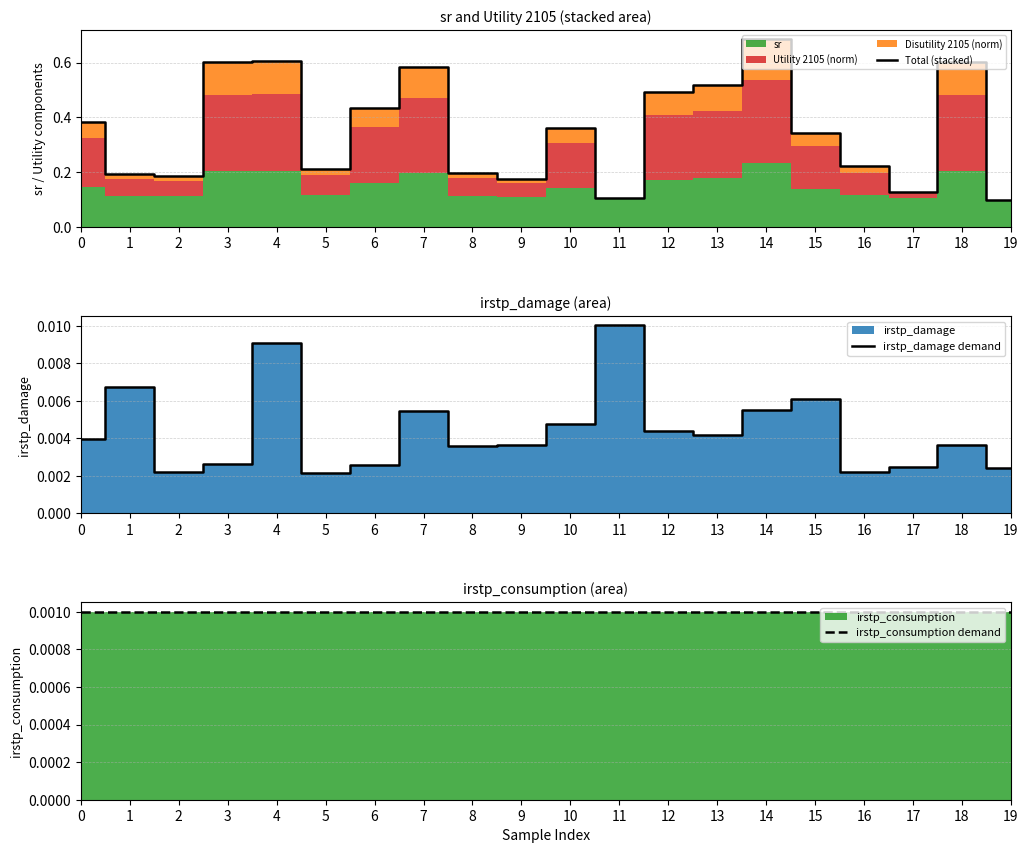

Where is irstp_consumption demand nearest to the value 0?

19